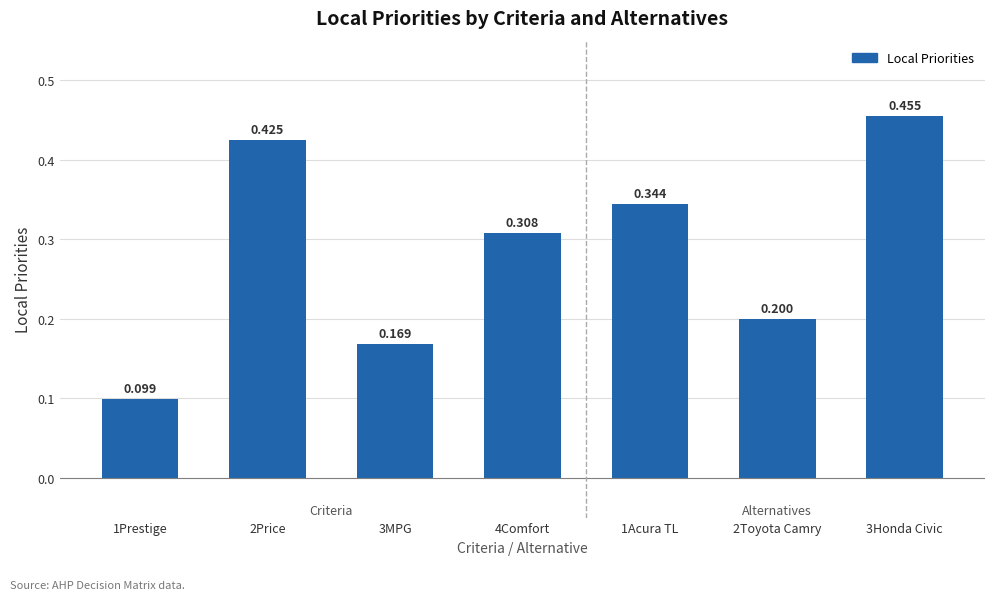

What is the label of the 7th bar from the right?

1Prestige